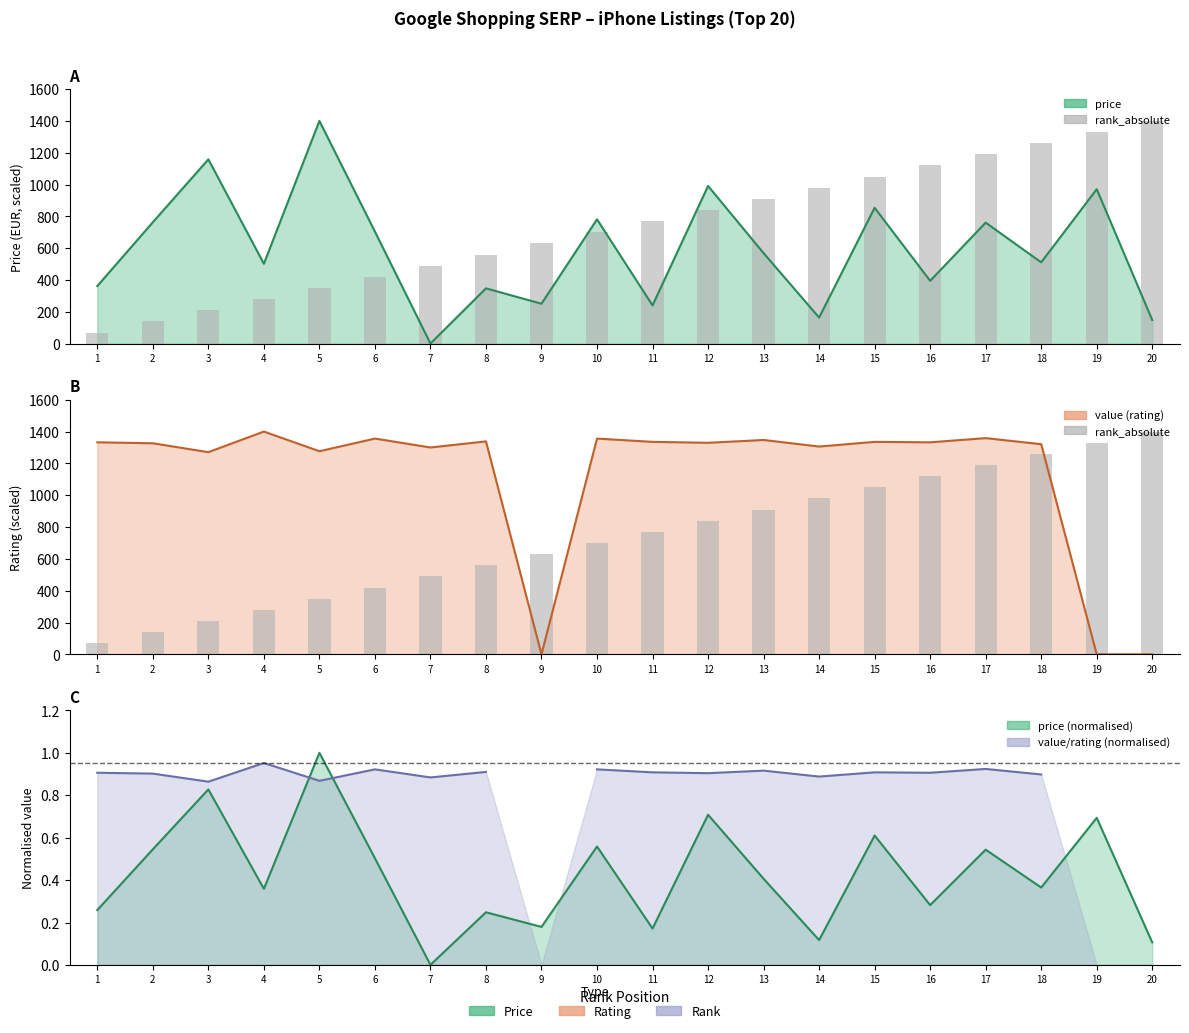

What are all the series names shown in the legend?

price, rank_absolute, value (rating), price (normalised), value/rating (normalised)